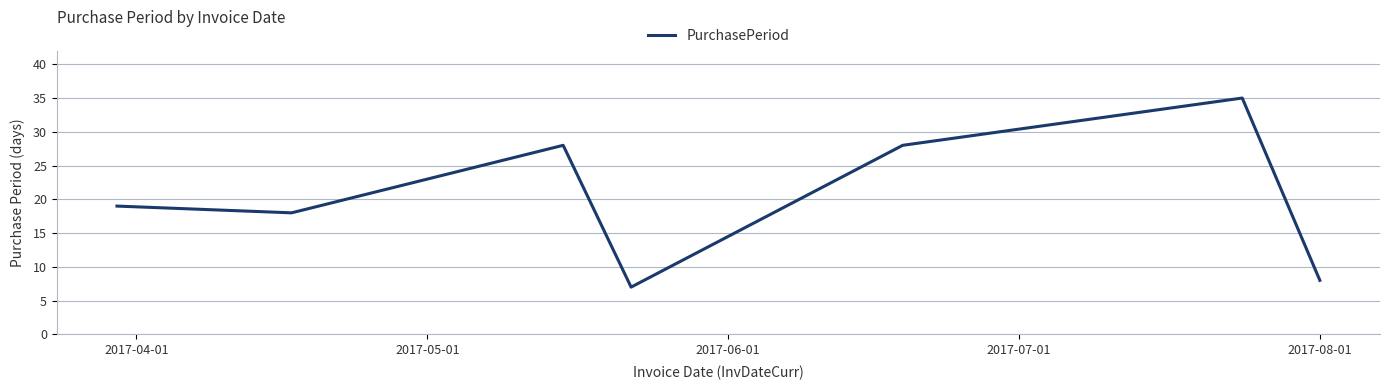

What is the difference between the maximum and minimum values?

28